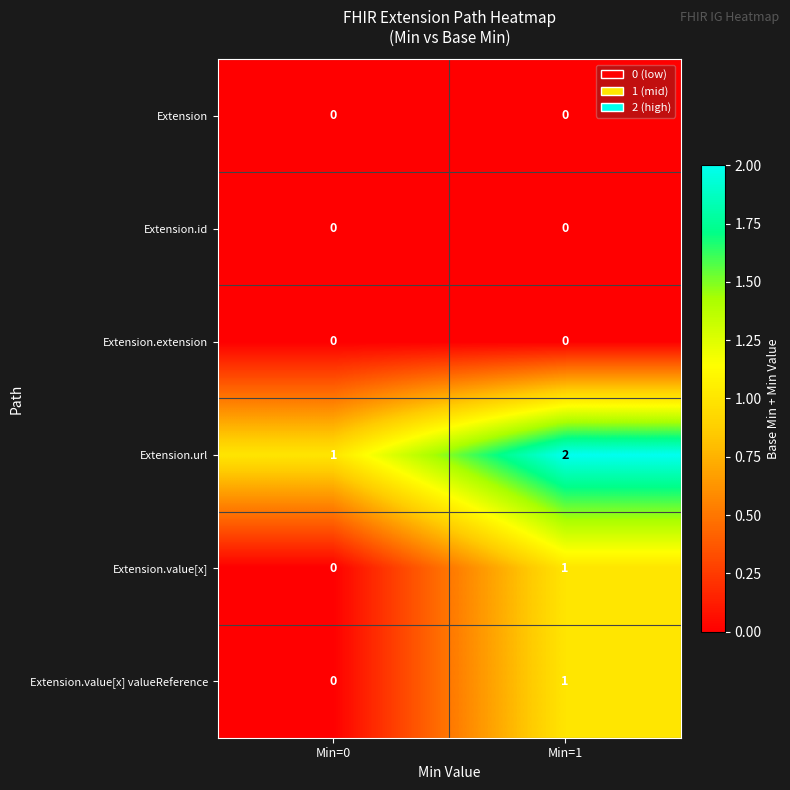

Reading left to right, transcribe all the data shown in this chart.

Extension: Min=0=0	Min=1=0
Extension.id: Min=0=0	Min=1=0
Extension.extension: Min=0=0	Min=1=0
Extension.url: Min=0=1	Min=1=2
Extension.value[x]: Min=0=0	Min=1=1
Extension.value[x] valueReference: Min=0=0	Min=1=1